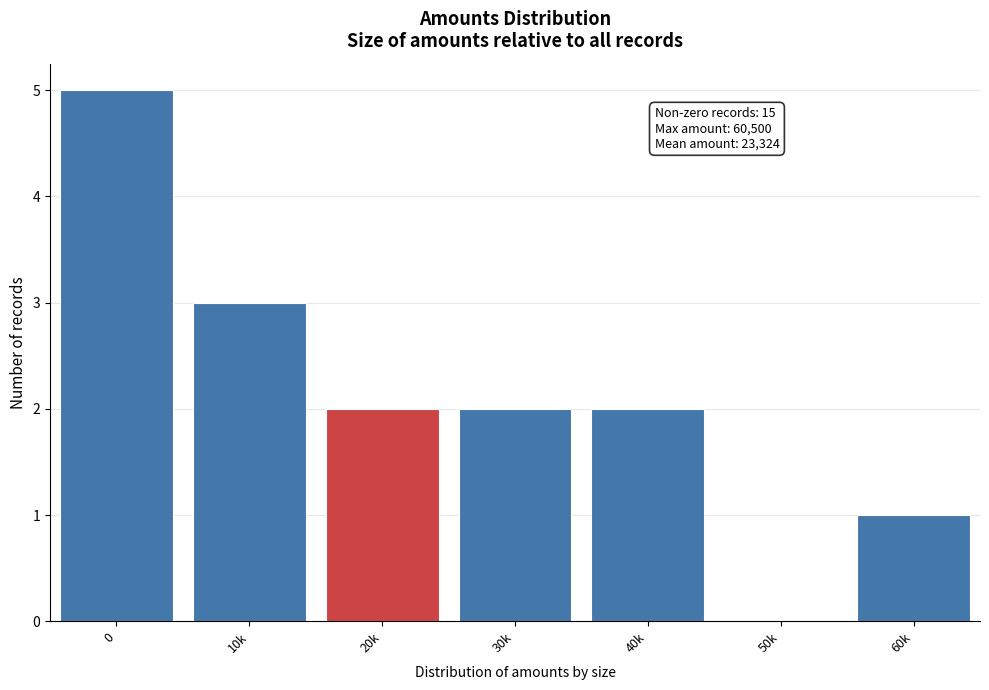

Reading right to left, extract all data points from this chart.

60k=1	50k=0	40k=2	30k=2	20k=2	10k=3	0=5